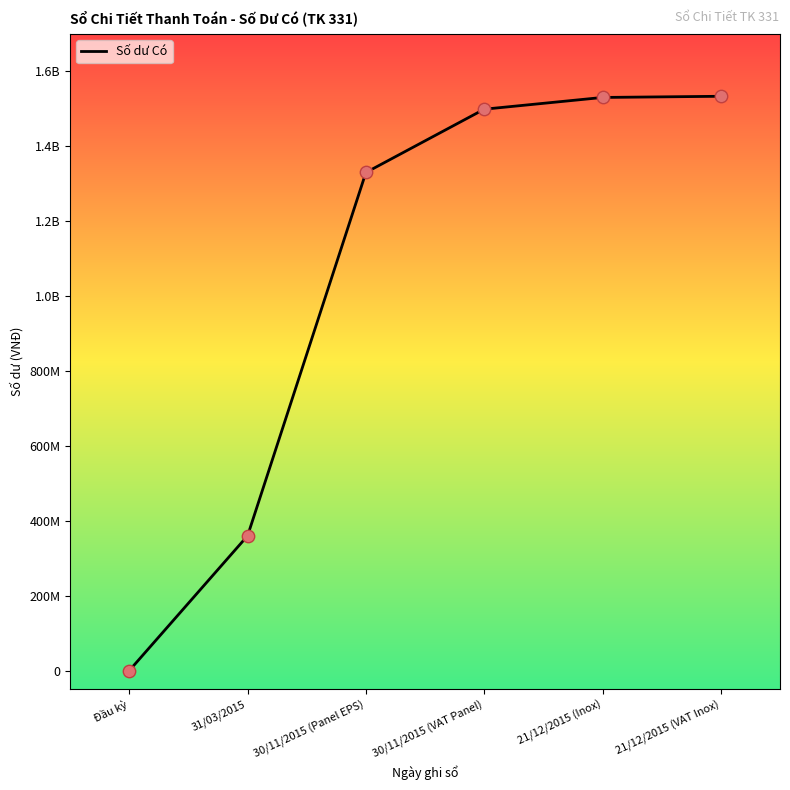

What is the change in value from 21/12/2015 (Inox) to 21/12/2015 (VAT Inox)?

+3137280